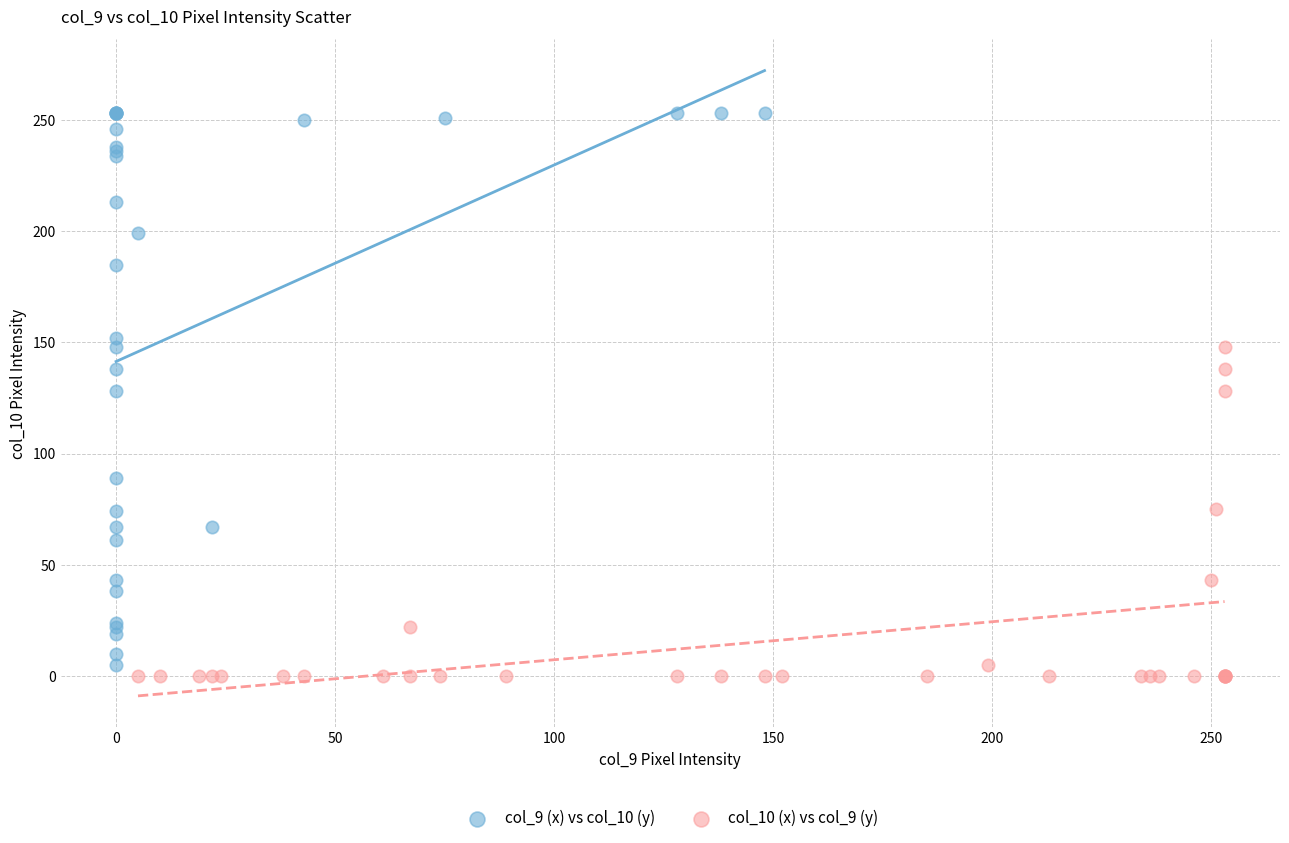

Which series contains the lowest Y value?

col_10 (x) vs col_9 (y)